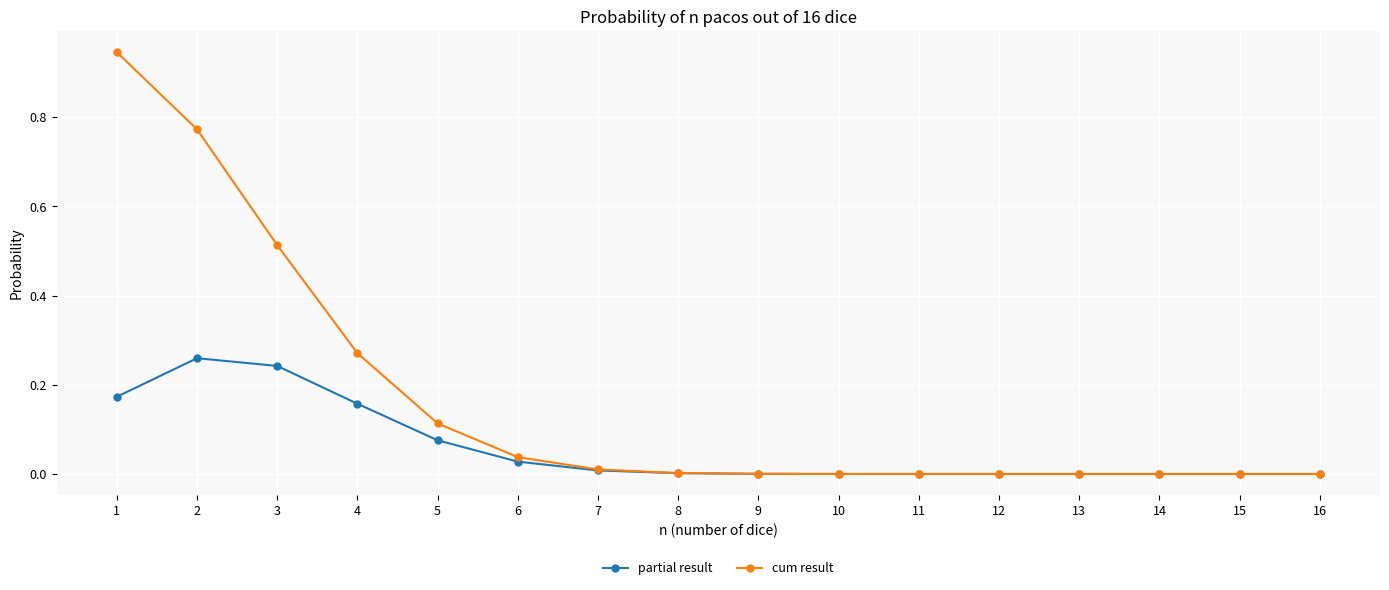

Which series changed the most between 3 and 5?

cum result